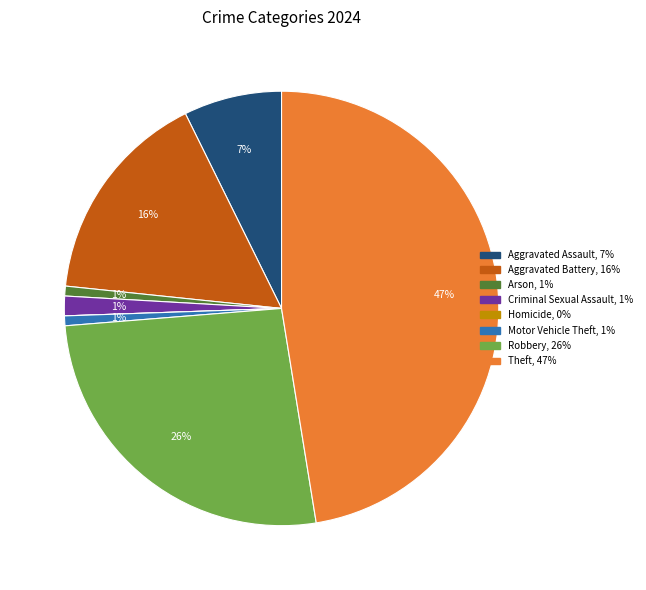

Is it true that Criminal Sexual Assault is 11% of the pie?

False